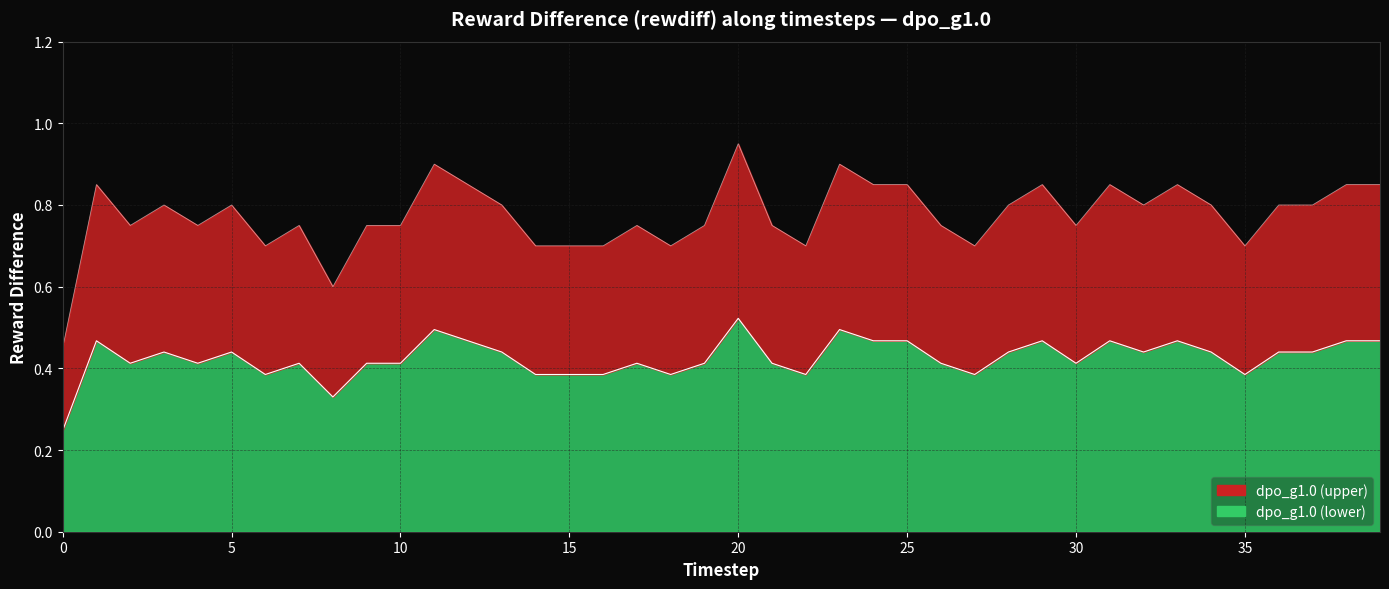

What is the value of the 12th point from the left?

0.5